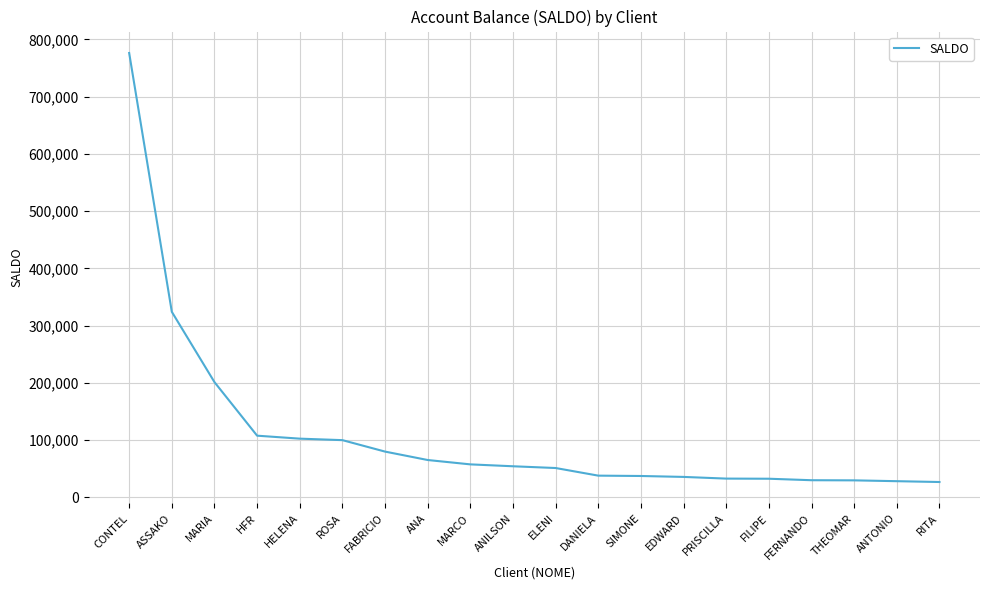

The value at MARIA is 71132.3. True or false?

False